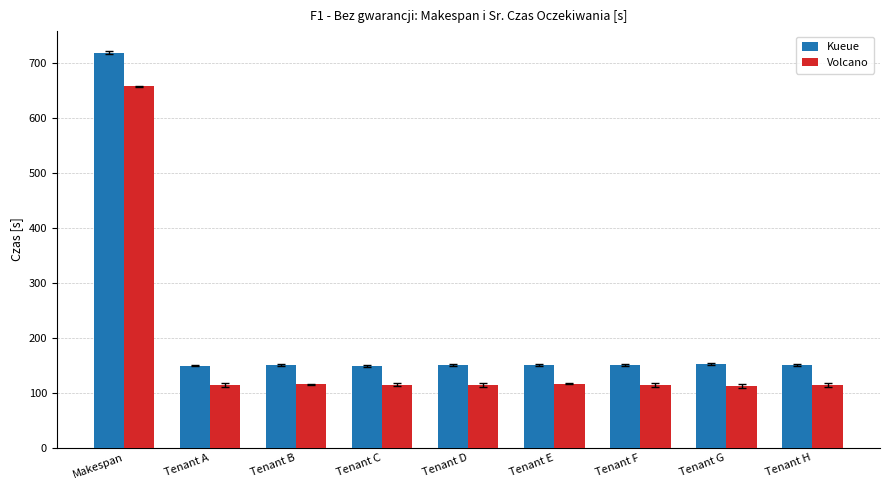

True or false: Kueue has a value of 151.8 at Tenant G.

True